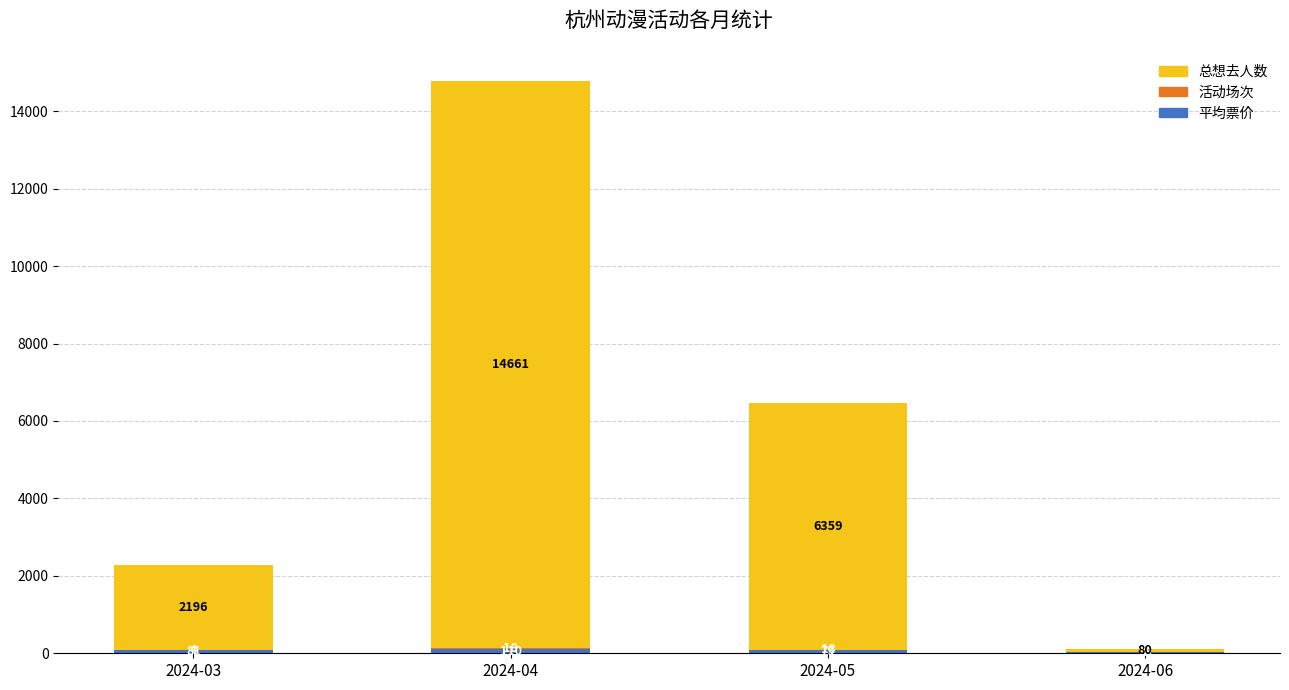

At which category is the sum across all series the highest?

2024-04